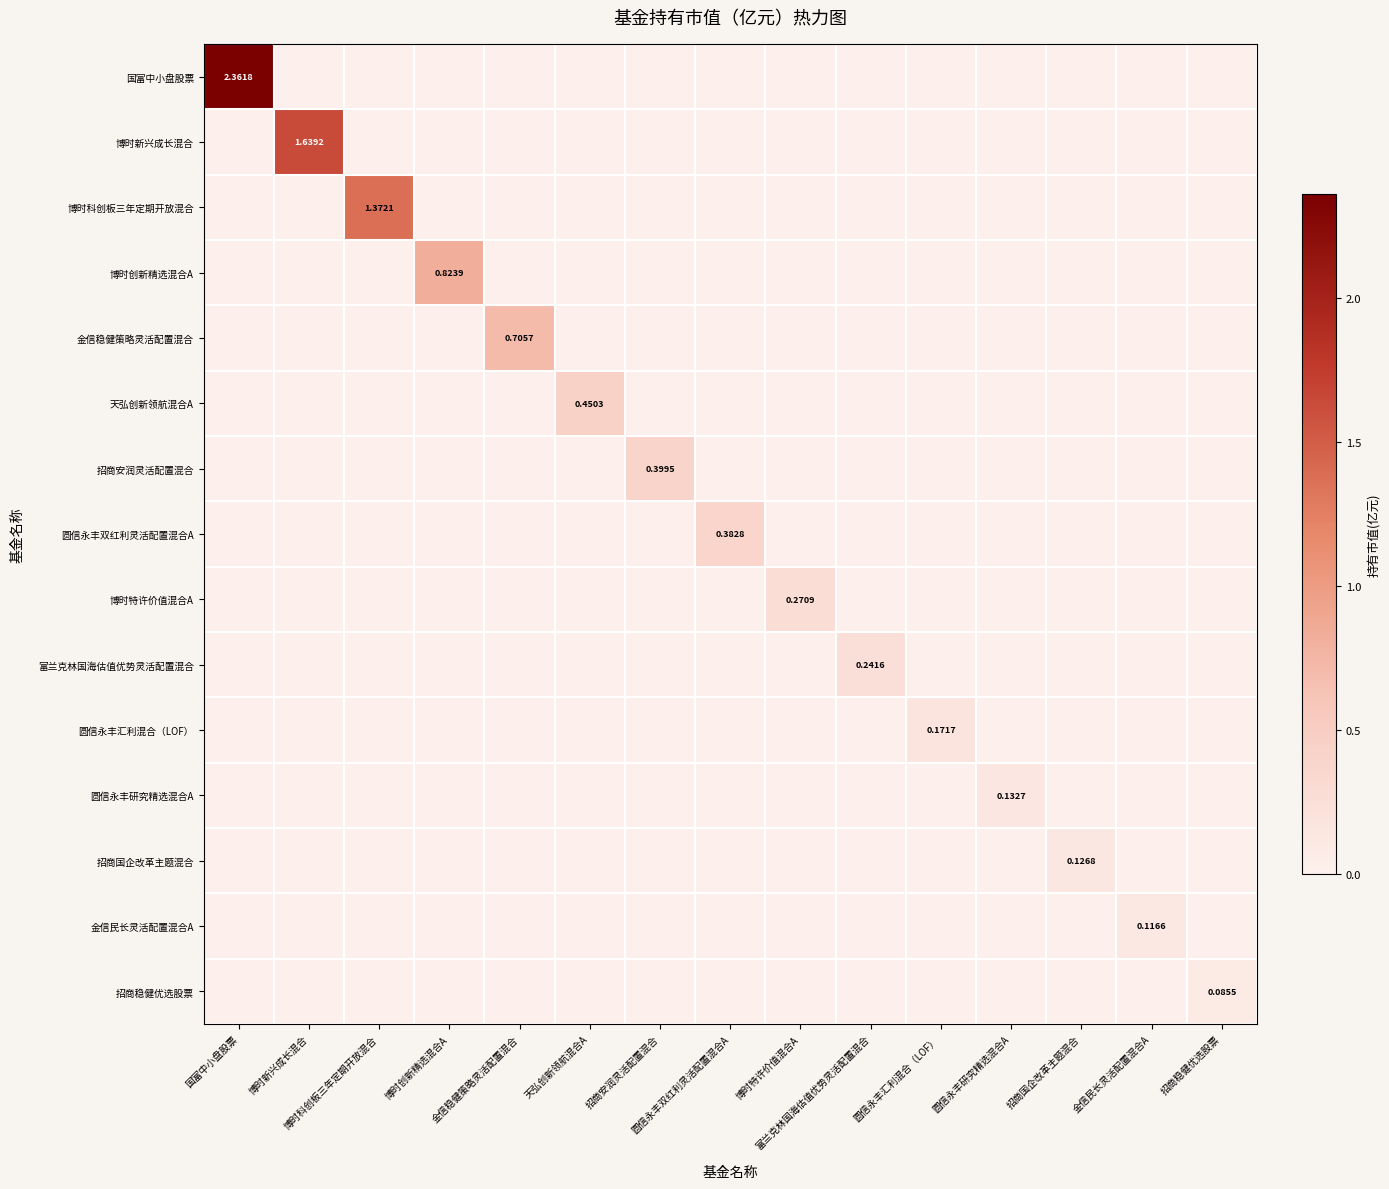

What is the difference between the maximum and second lowest values in the 博时创新精选混合A series?

0.8